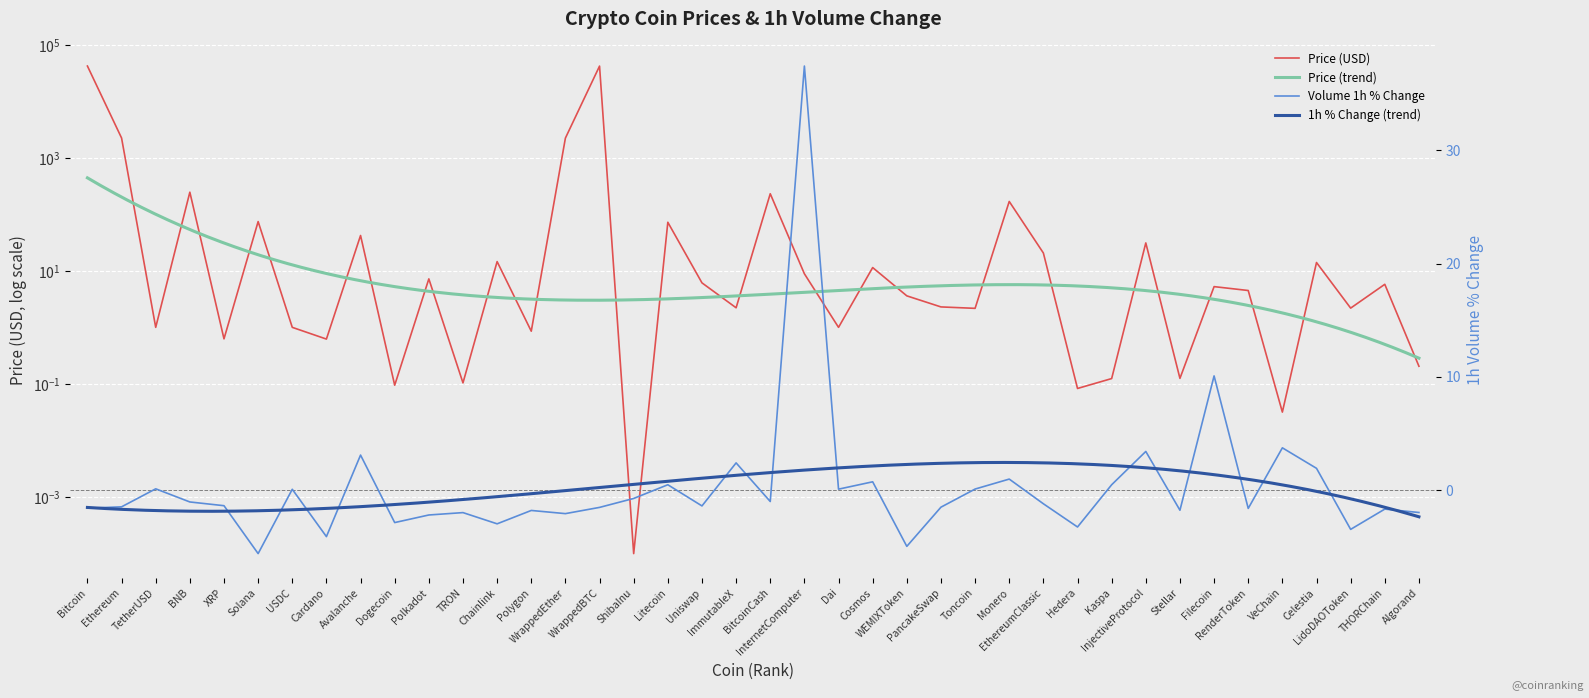

Which series ends up on top after the final intersection of Price (USD) and Volume 1h % Change?

Price (USD)